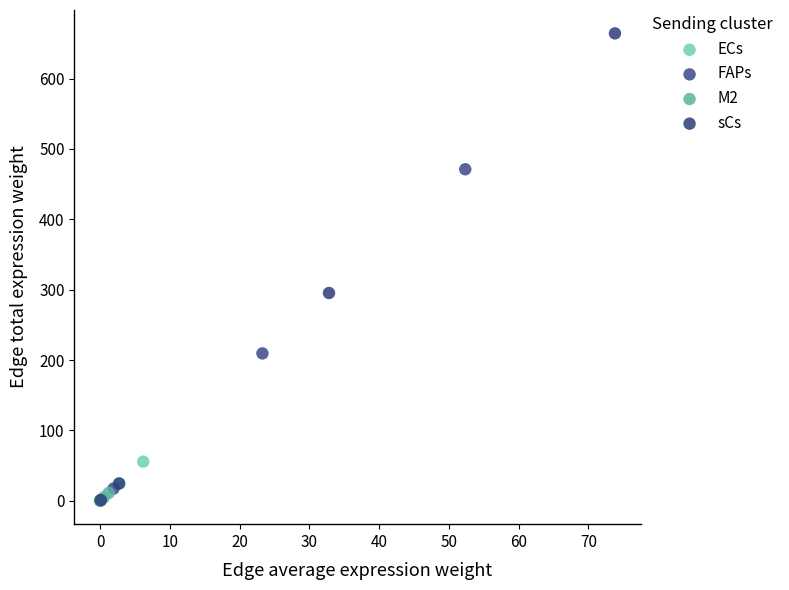

Which series has the widest spread of Y values?

sCs